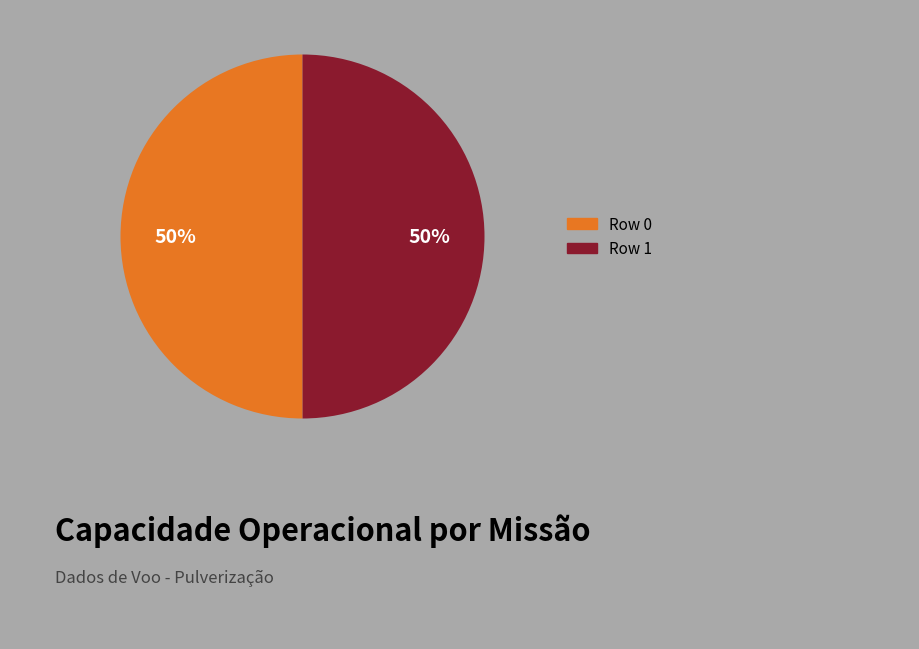

The Row 1 slice represents 50% of the pie. True or false?

True